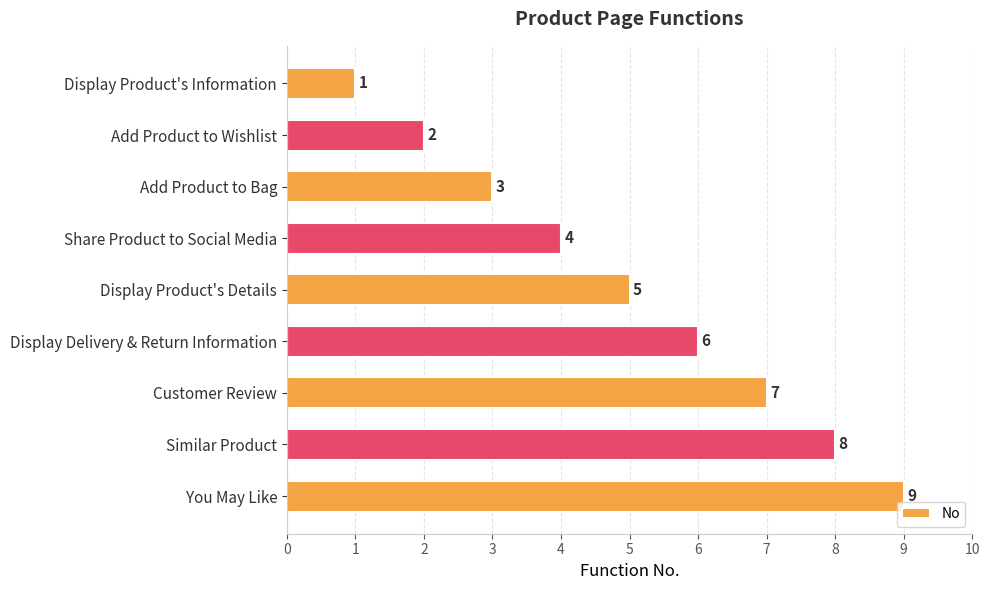

What is the sum of all values?

45